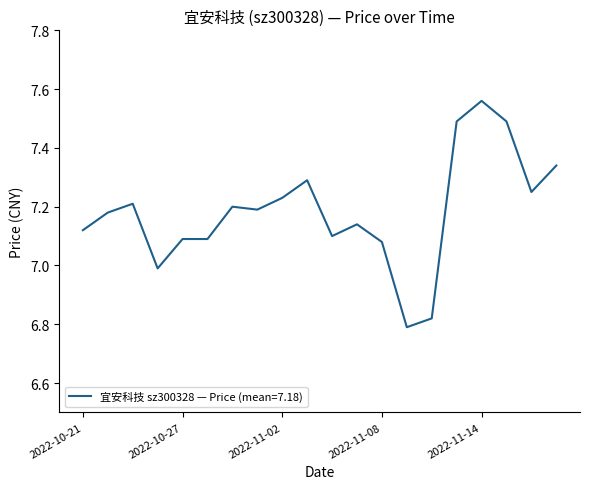

What is the difference between the maximum and minimum values?

0.8